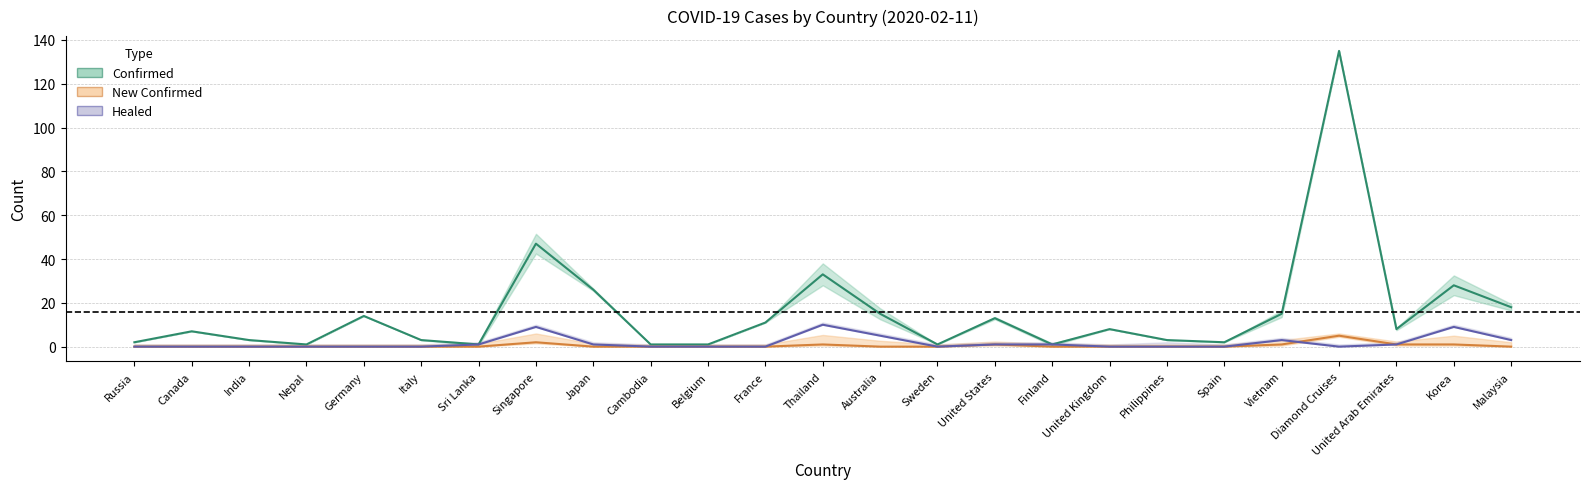

Which series changed the most between Canada and Cambodia?

confirm